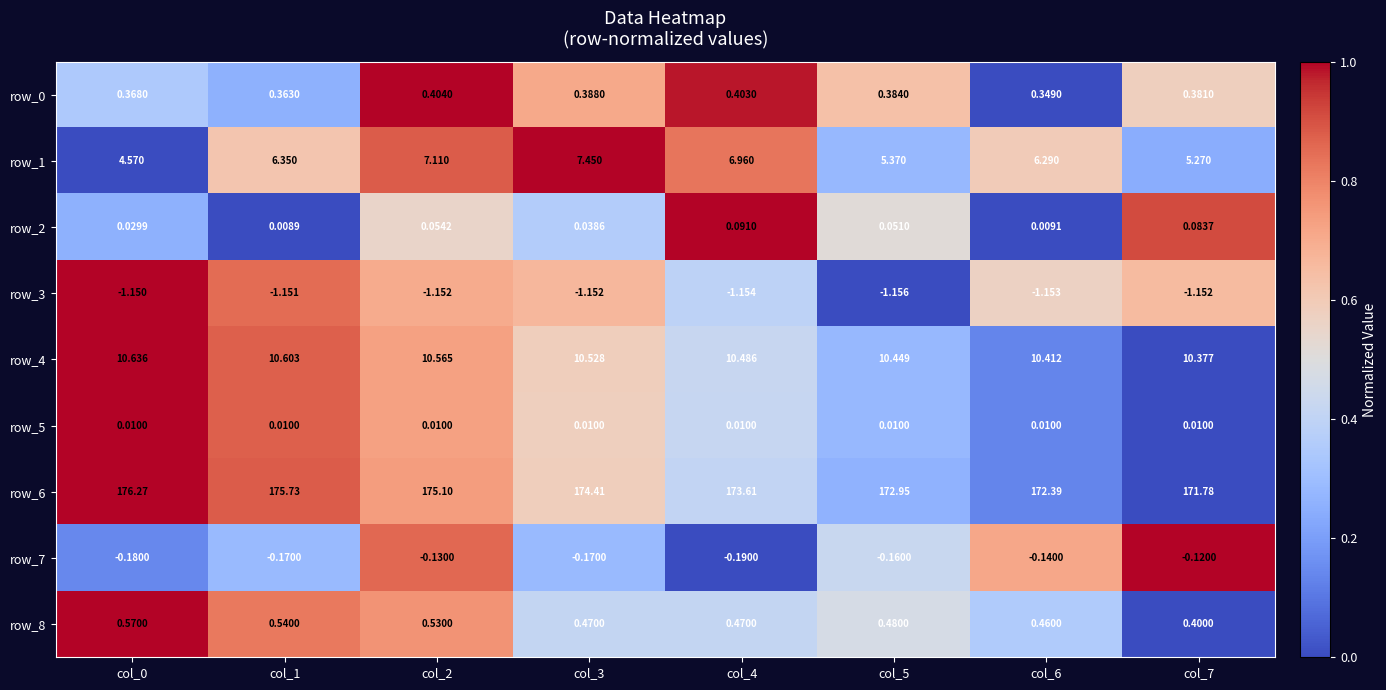

Which series changed the most between col_0 and col_4?

row_6